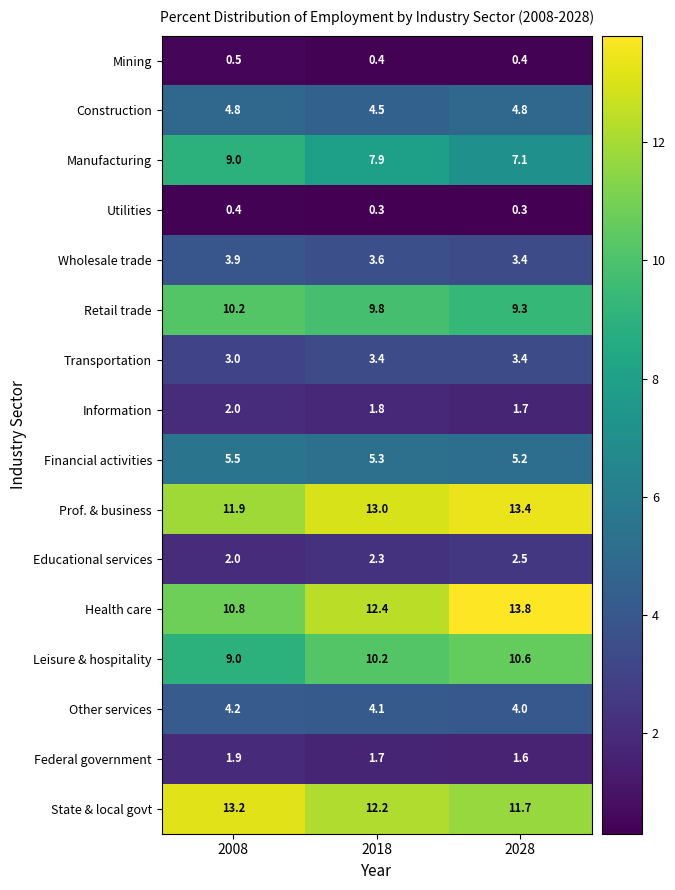

Rank the series by their maximum value, from lowest to highest.

Utilities, Mining, Federal government, Information, Educational services, Transportation, Wholesale trade, Other services, Construction, Financial activities, Manufacturing, Retail trade, Leisure & hospitality, State & local govt, Prof. & business, Health care